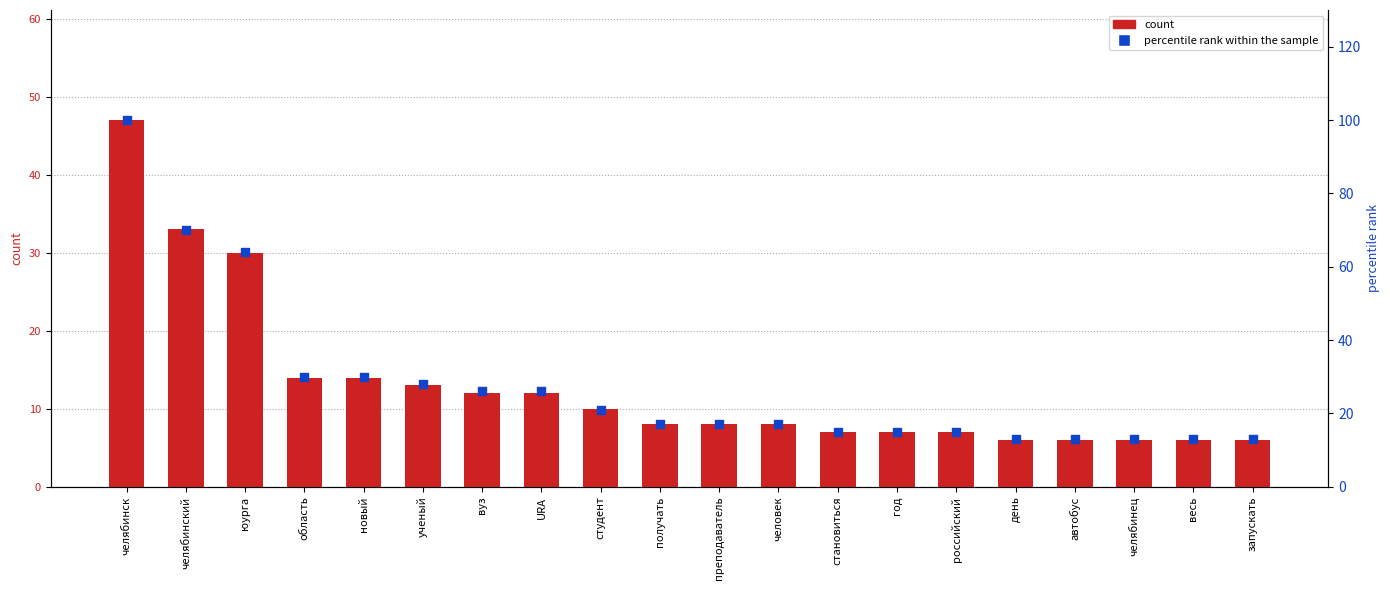

Which series has the largest total across all categories?

percentile rank within the sample